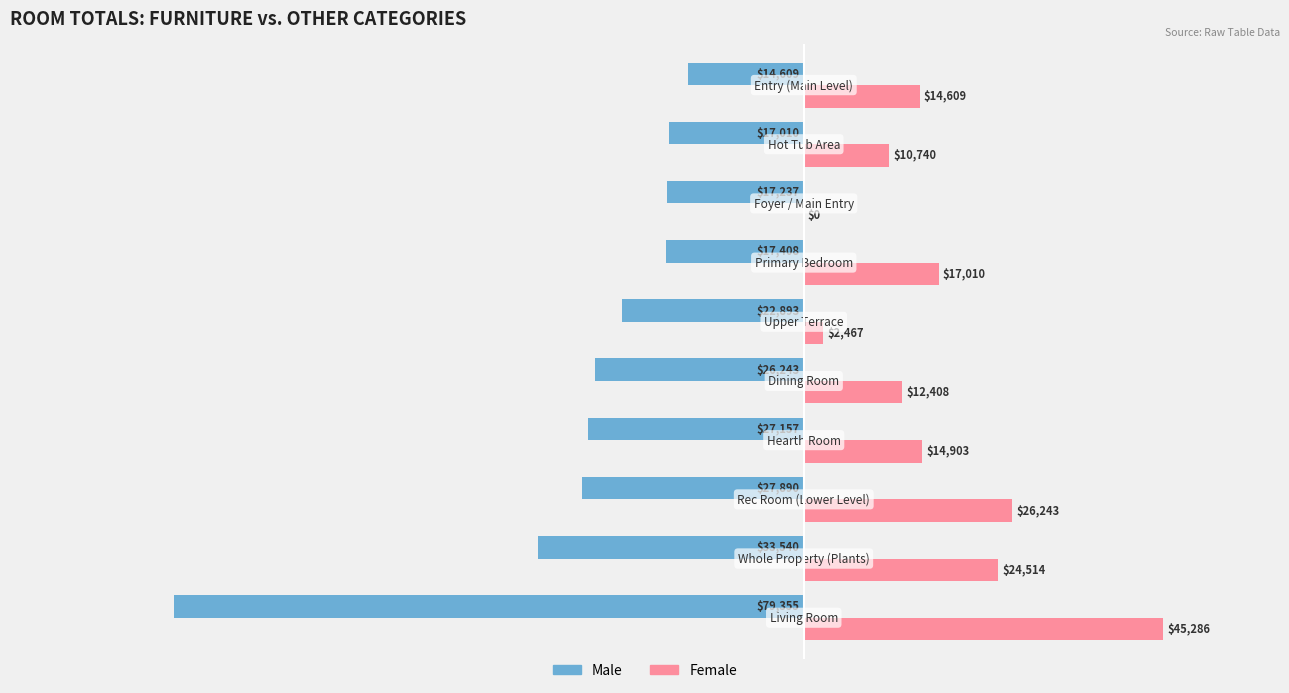

Which series has the largest total across all categories?

Female